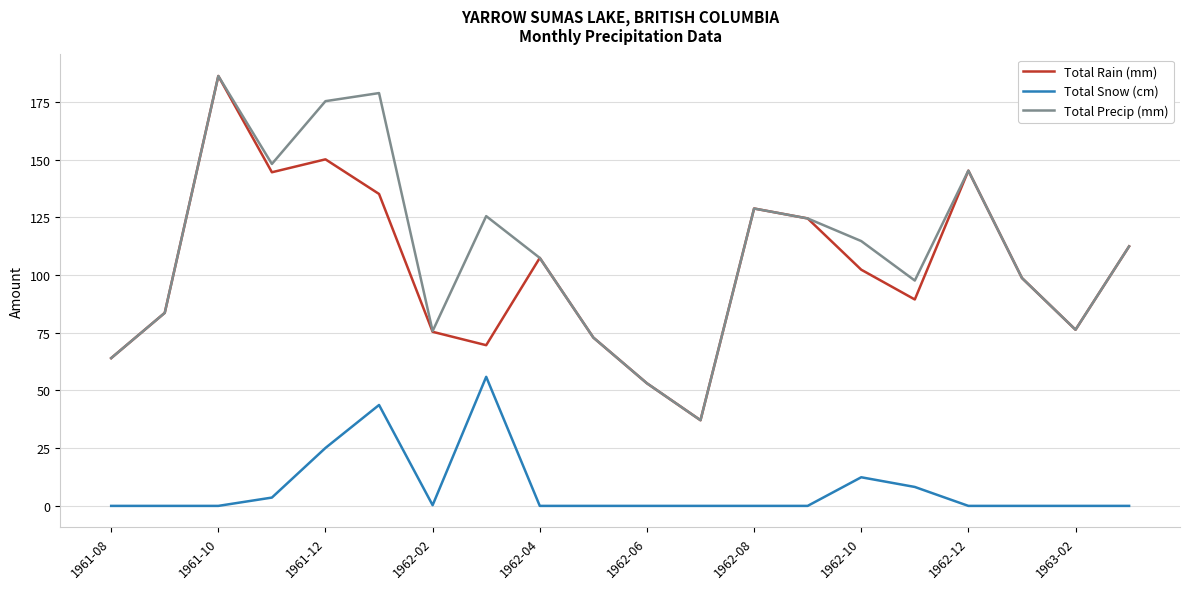

True or false: Total Precip (mm) and Total Snow (cm) cross at least once.

False